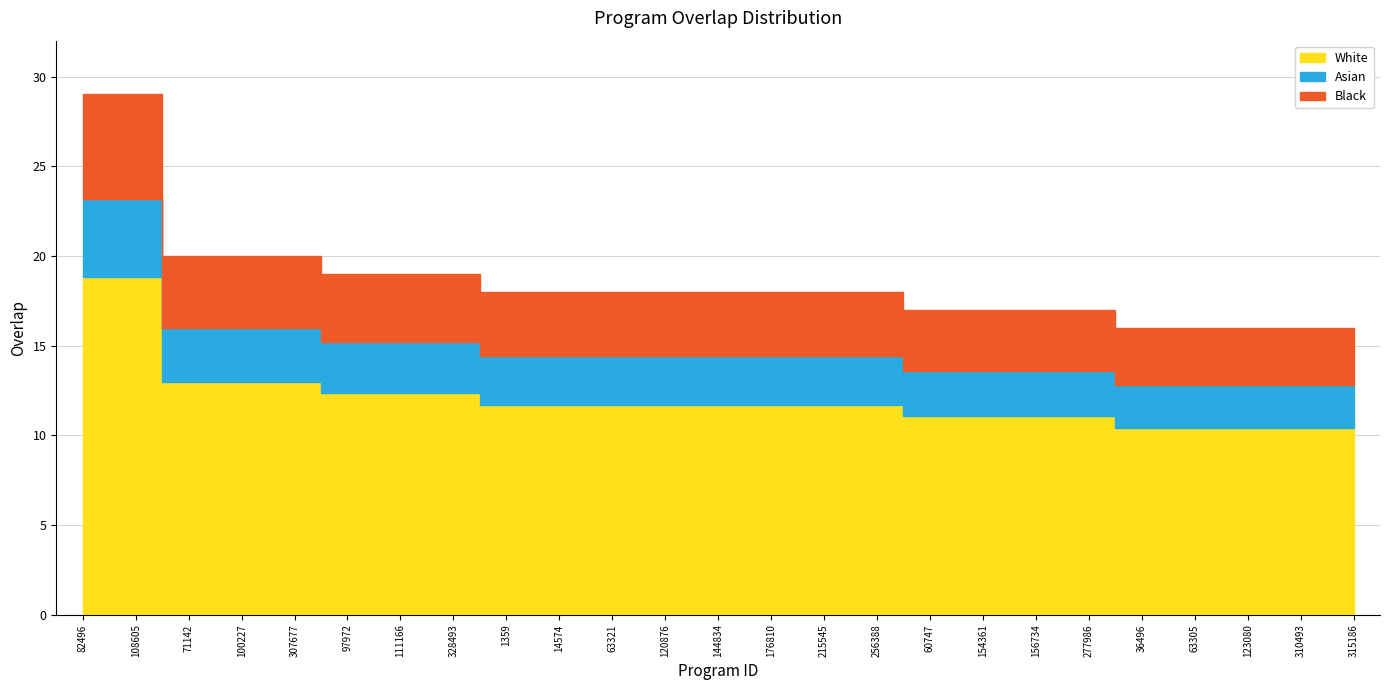

What is the difference between the maximum and minimum values?

13